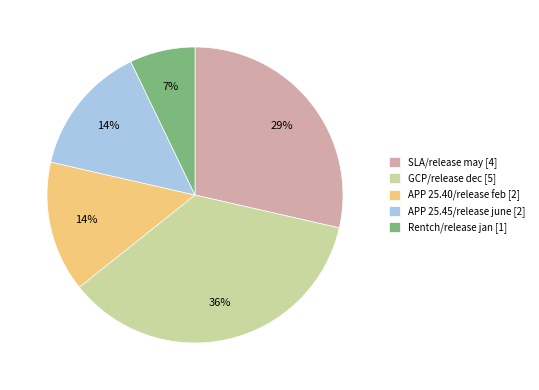

To the nearest percent, what is the difference between the largest and smallest slice percentages?

29%